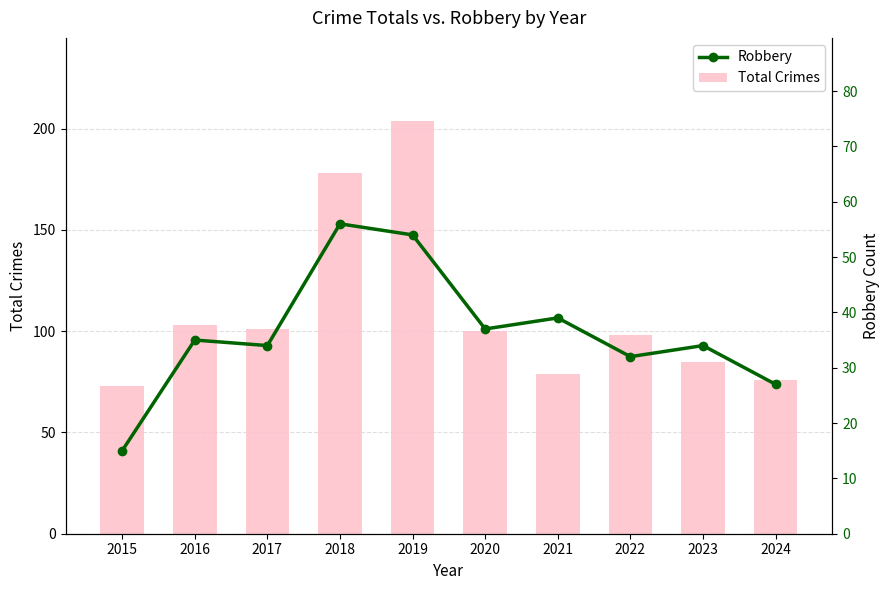

What is the total value across all series at 2022?

130